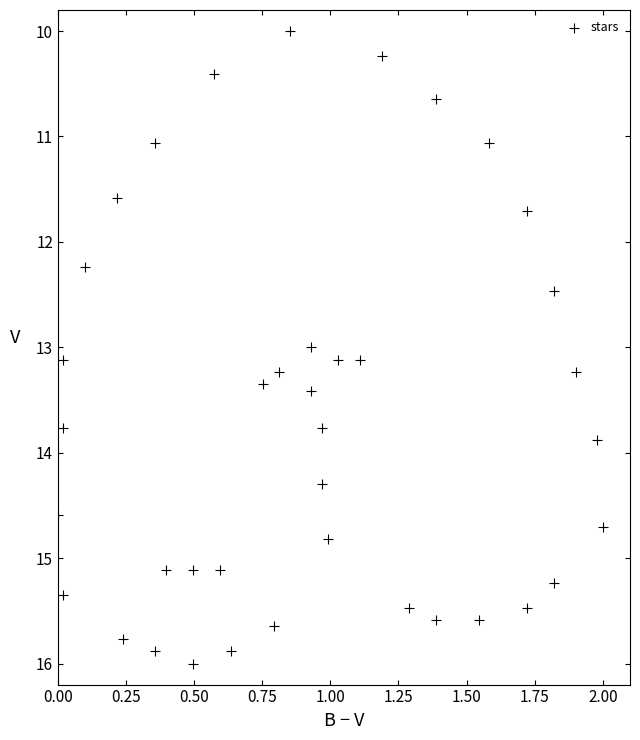

What is the range of X values (max minus min)?

2.0